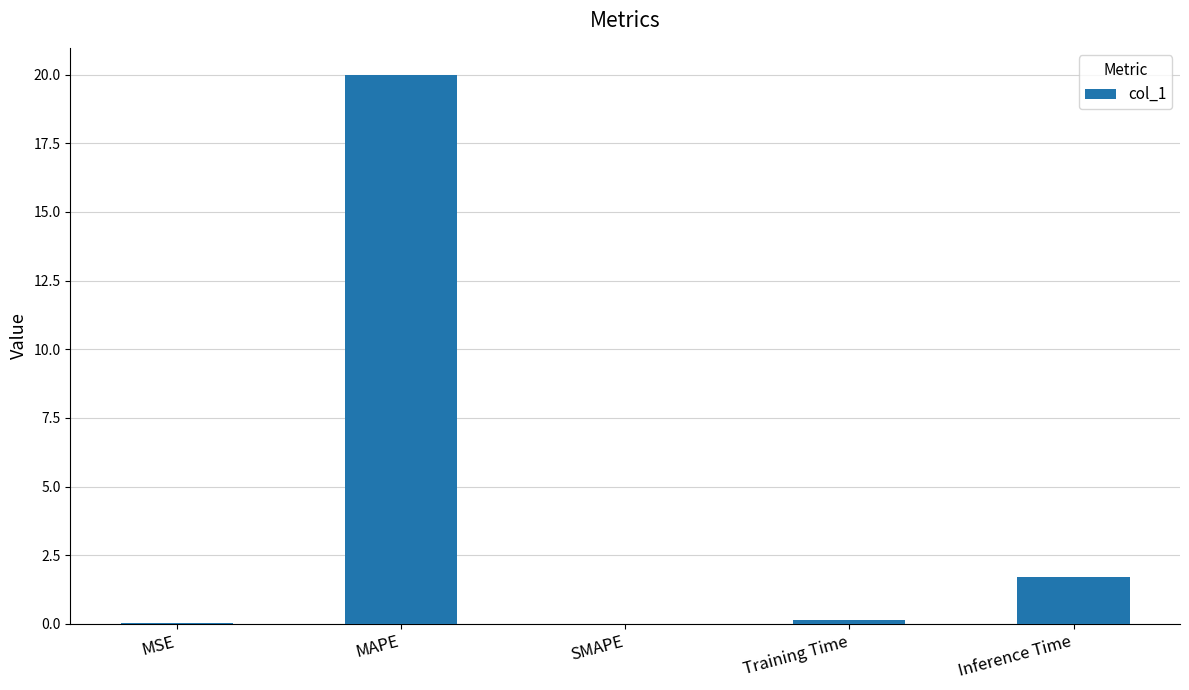

What is the maximum value shown in the chart?

20.0